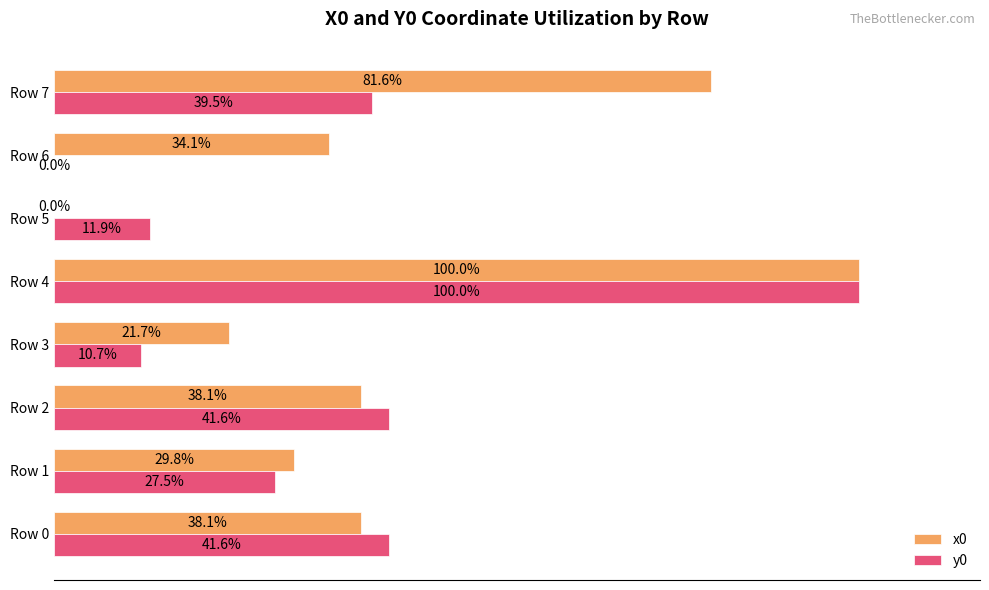

Which label corresponds to the largest value in the chart?

Row 4